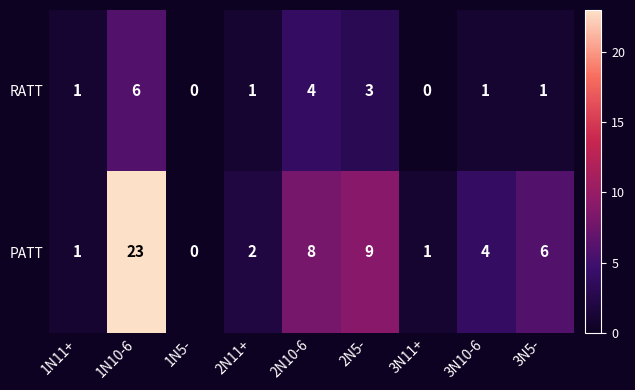

The value of RATT at 1N11+ is 0. True or false?

False